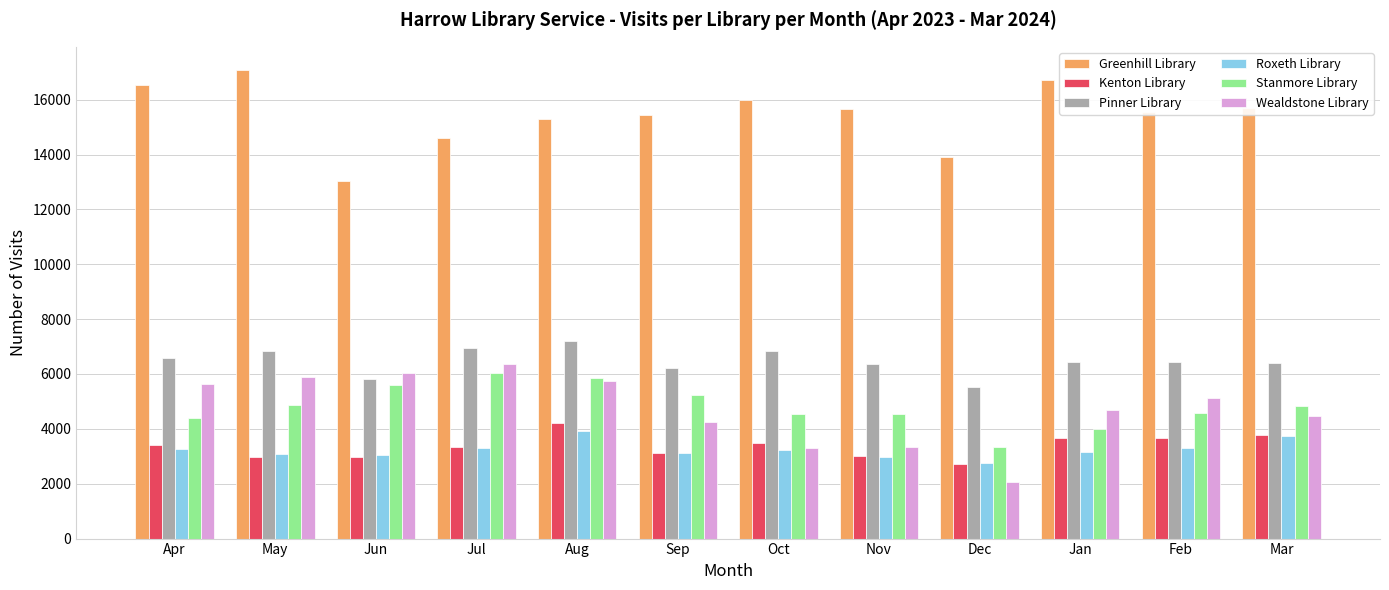

What is the value of the Greenhill Library bar at the 10th from the left?

16735